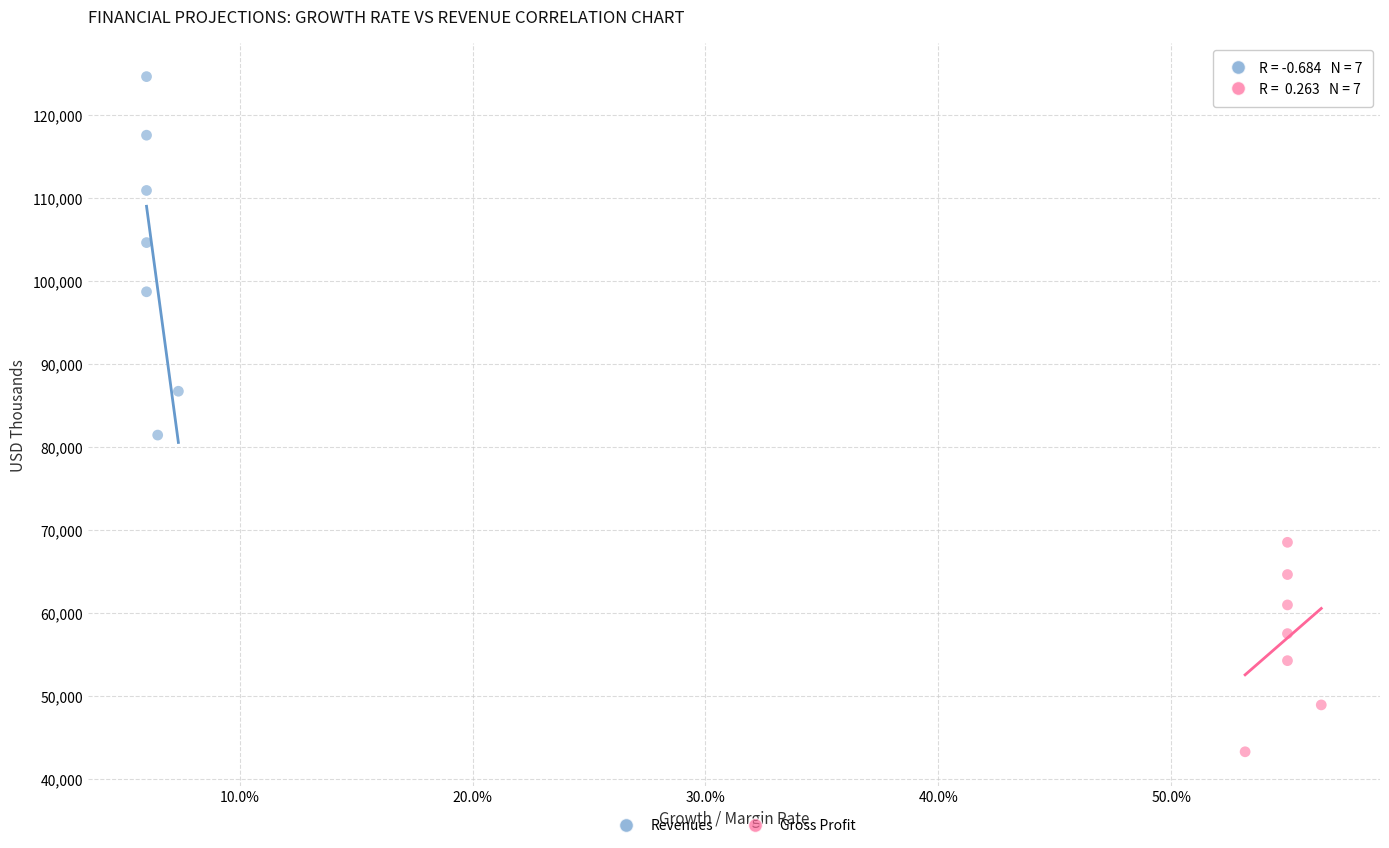

Which series has the largest Y range (max minus min)?

Revenues